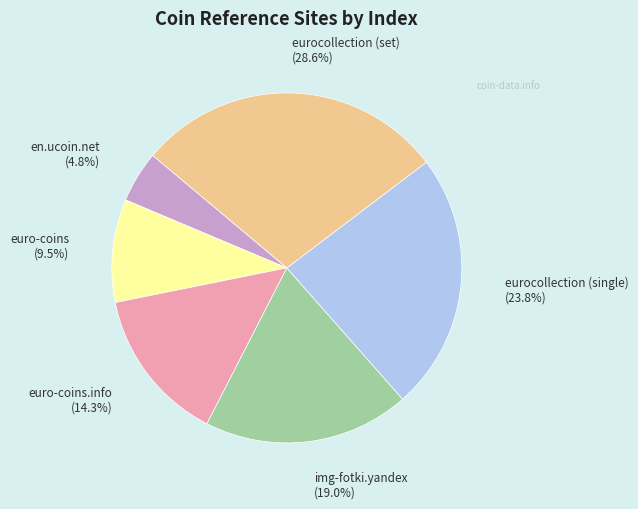

To the nearest percent, what percentage of the pie is eurocollection (set)?

29%